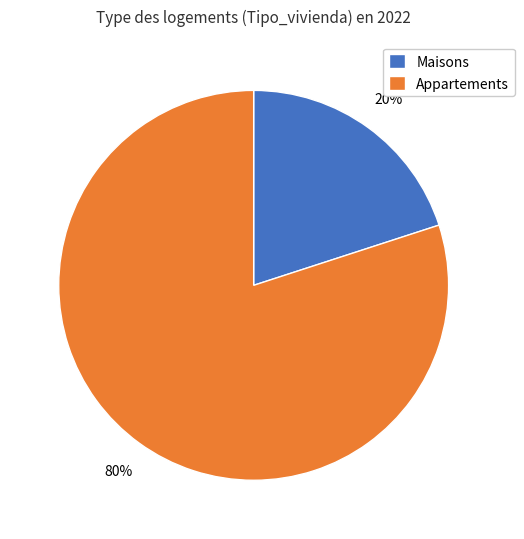

Is there a majority slice in this chart?

Yes